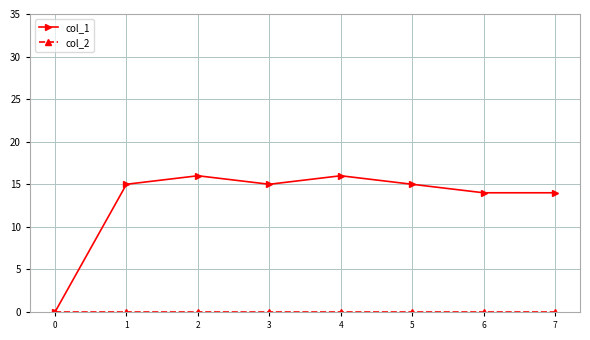

Count the number of data series in this chart.

2